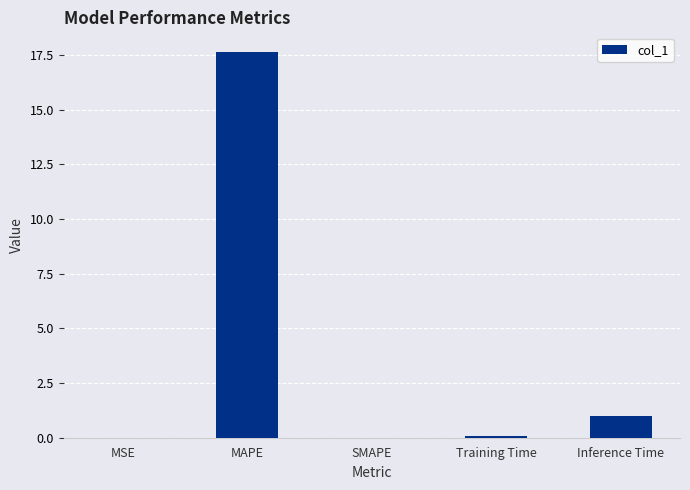

What is the sum of all values?

18.7